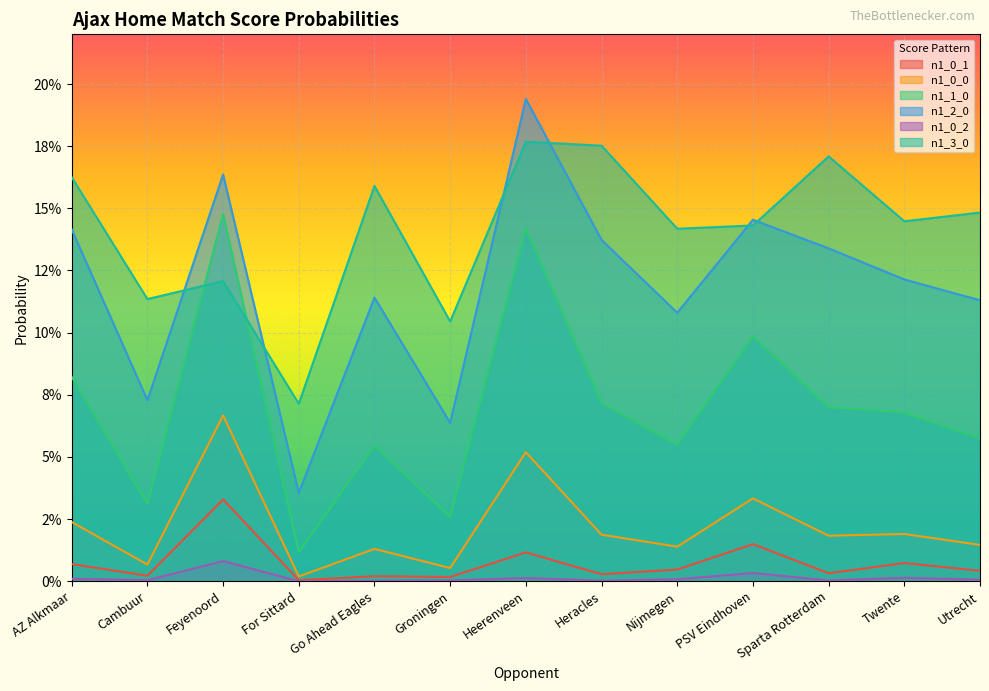

At how many categories does at least one series exceed 0?

13